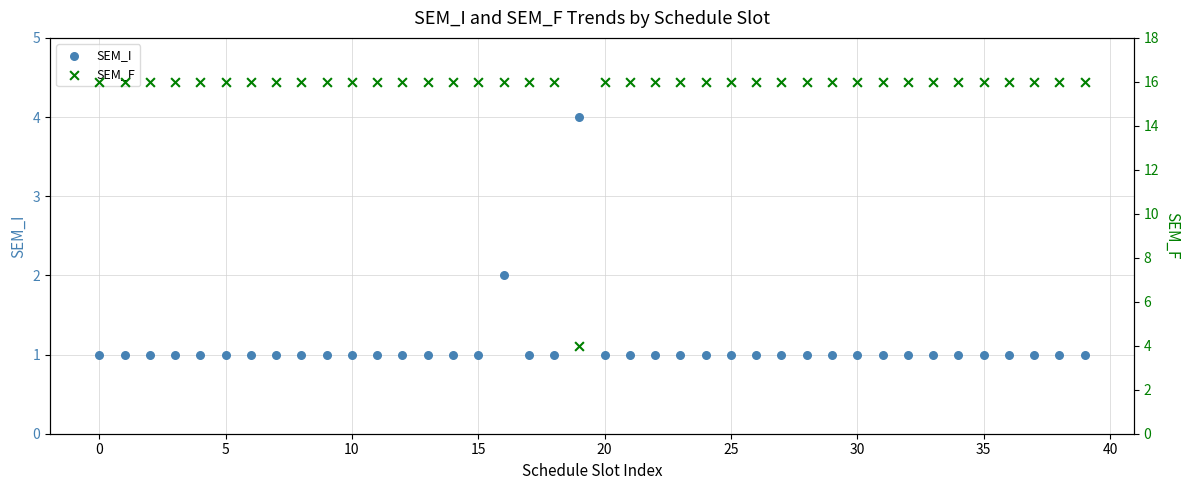

Which series has the largest total across all categories?

SEM_F